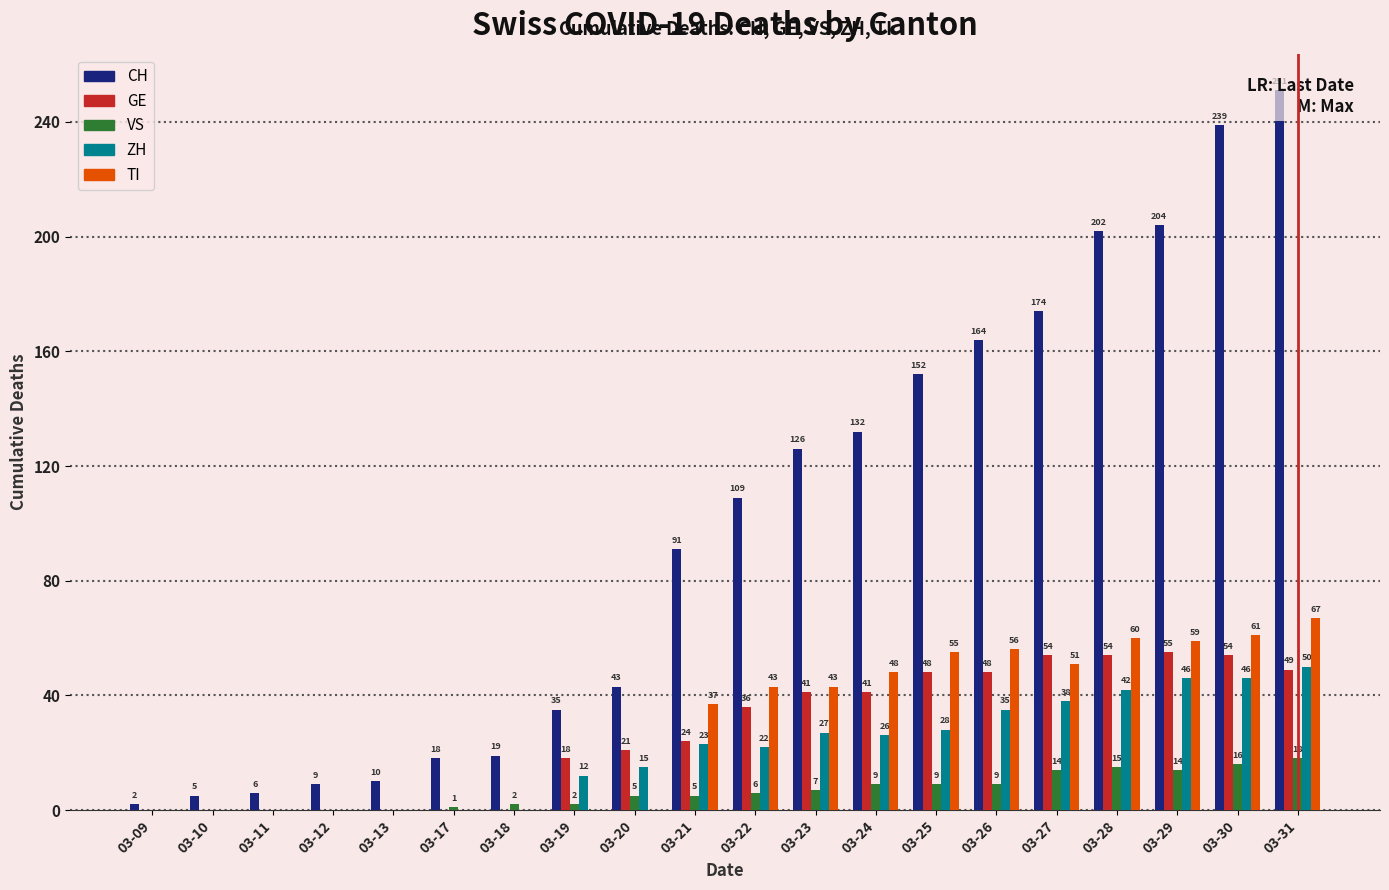

Reading left to right, extract all data points from this chart.

CH: 03-09=2	03-10=5	03-11=6	03-12=9	03-13=10	03-17=18	03-18=19	03-19=35	03-20=43	03-21=91	03-22=109	03-23=126	03-24=132	03-25=152	03-26=164	03-27=174	03-28=202	03-29=204	03-30=239	03-31=251
GE: 03-09=0	03-10=0	03-11=0	03-12=0	03-13=0	03-17=0	03-18=0	03-19=18	03-20=21	03-21=24	03-22=36	03-23=41	03-24=41	03-25=48	03-26=48	03-27=54	03-28=54	03-29=55	03-30=54	03-31=49
VS: 03-09=0	03-10=0	03-11=0	03-12=0	03-13=0	03-17=1	03-18=2	03-19=2	03-20=5	03-21=5	03-22=6	03-23=7	03-24=9	03-25=9	03-26=9	03-27=14	03-28=15	03-29=14	03-30=16	03-31=18
ZH: 03-09=0	03-10=0	03-11=0	03-12=0	03-13=0	03-17=0	03-18=0	03-19=12	03-20=15	03-21=23	03-22=22	03-23=27	03-24=26	03-25=28	03-26=35	03-27=38	03-28=42	03-29=46	03-30=46	03-31=50
TI: 03-09=0	03-10=0	03-11=0	03-12=0	03-13=0	03-17=0	03-18=0	03-19=0	03-20=0	03-21=37	03-22=43	03-23=43	03-24=48	03-25=55	03-26=56	03-27=51	03-28=60	03-29=59	03-30=61	03-31=67